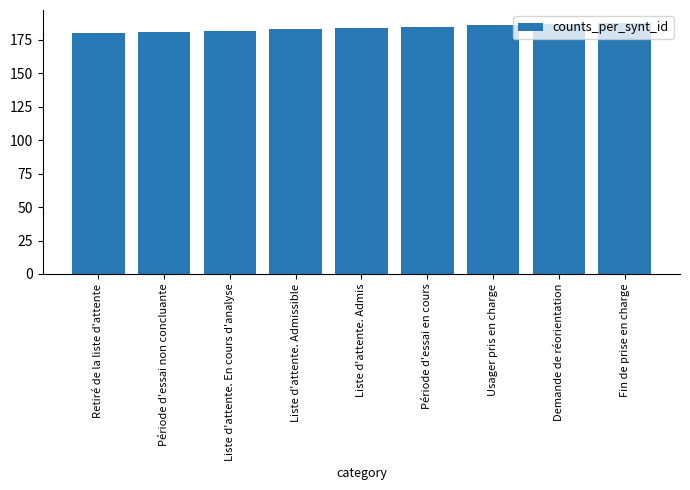

What is the minimum value shown in the chart?

180